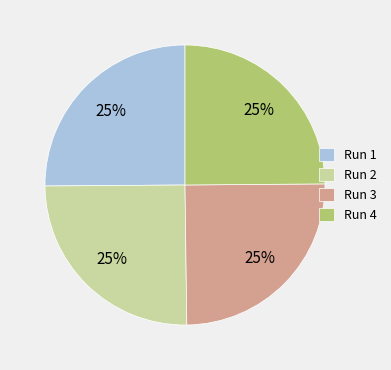

True or false: Run 2 accounts for 17% of the total.

False